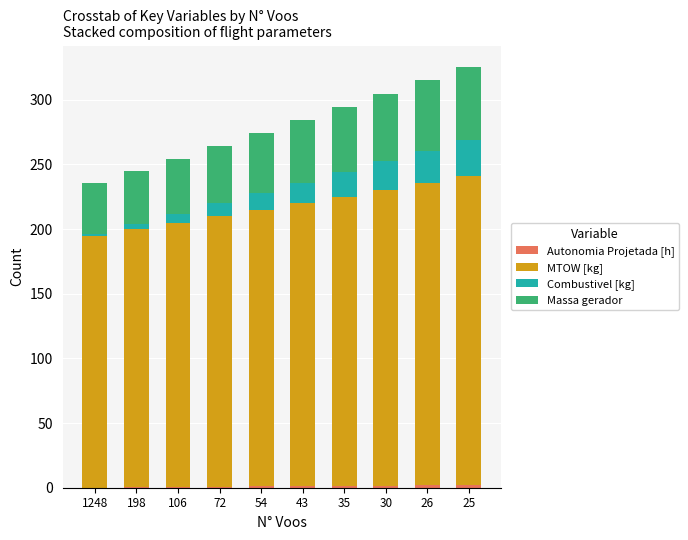

How many series are shown in this chart?

4